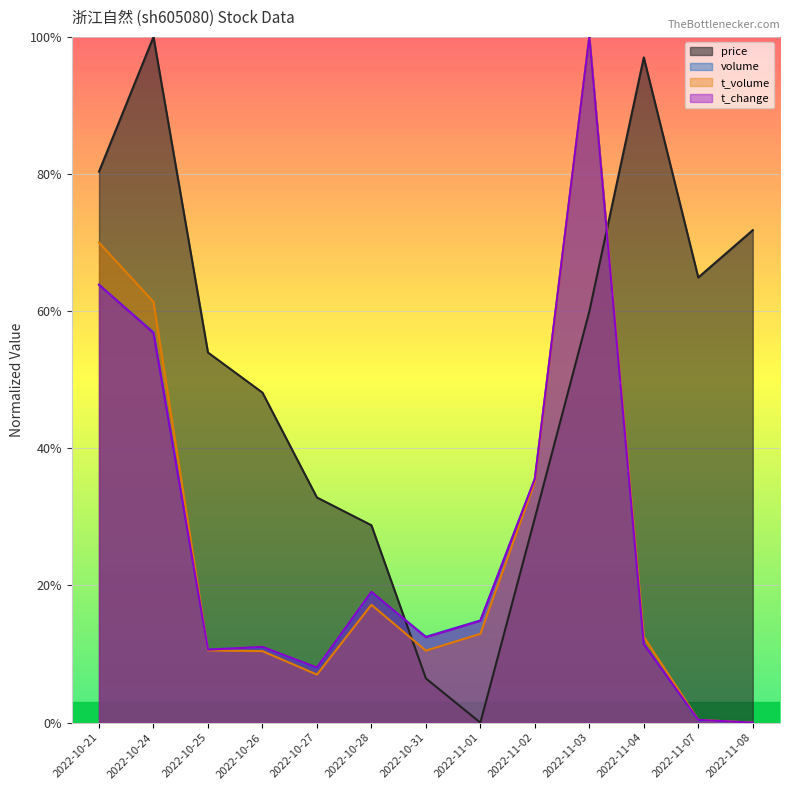

What is the sum of the volume values at 2022-10-24 and 2022-10-28?

75.9